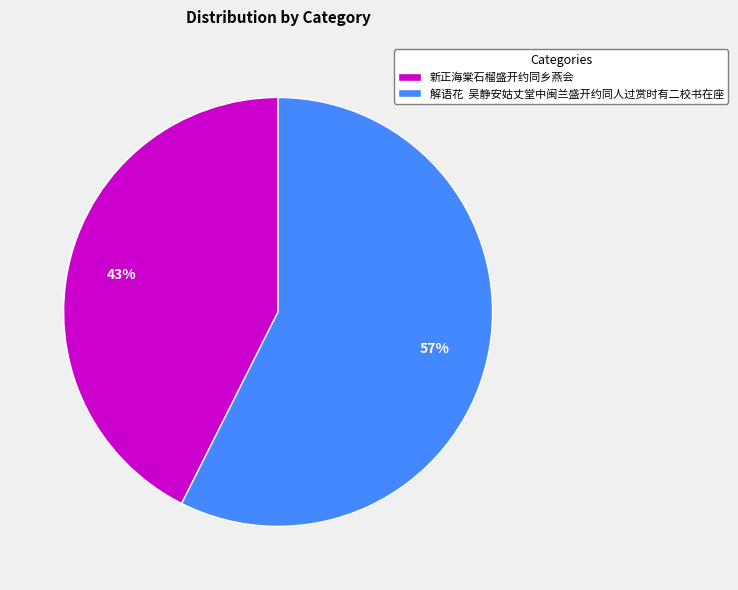

How many slices are in this pie chart?

2